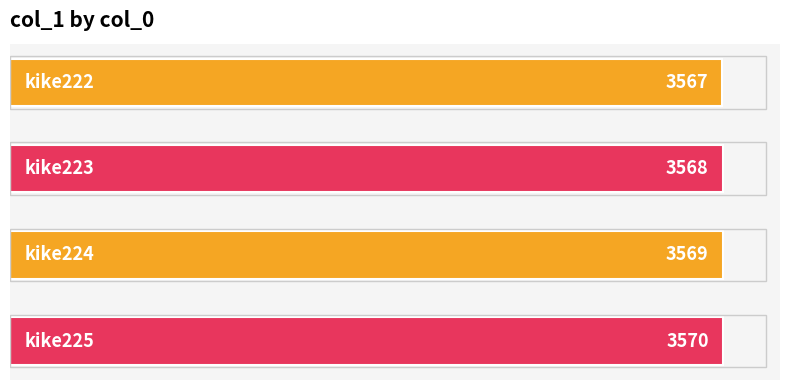

How many values are between 3568 and 3570?

3